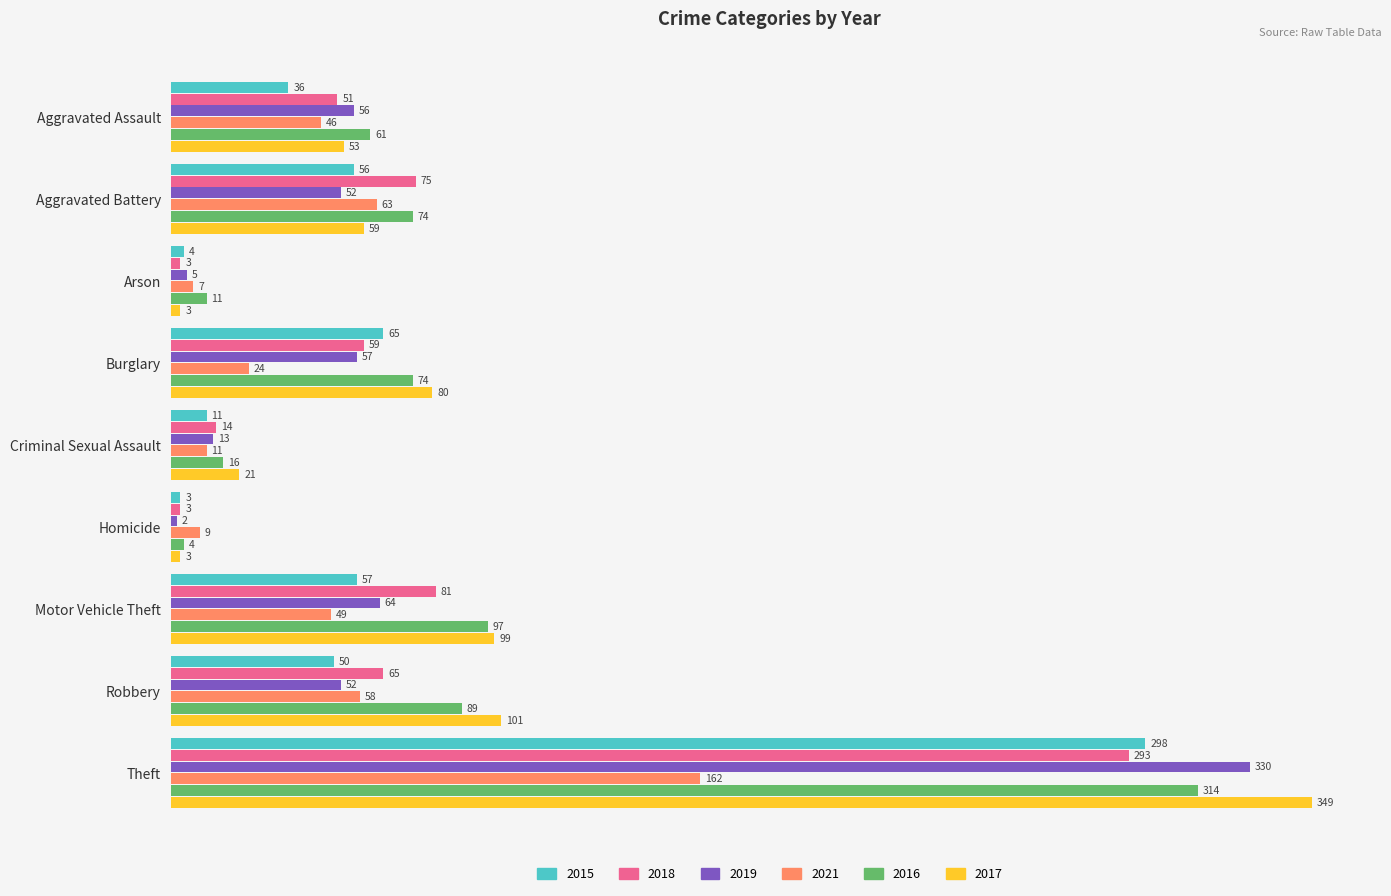

Read the 2017 value at Aggravated Battery.

59